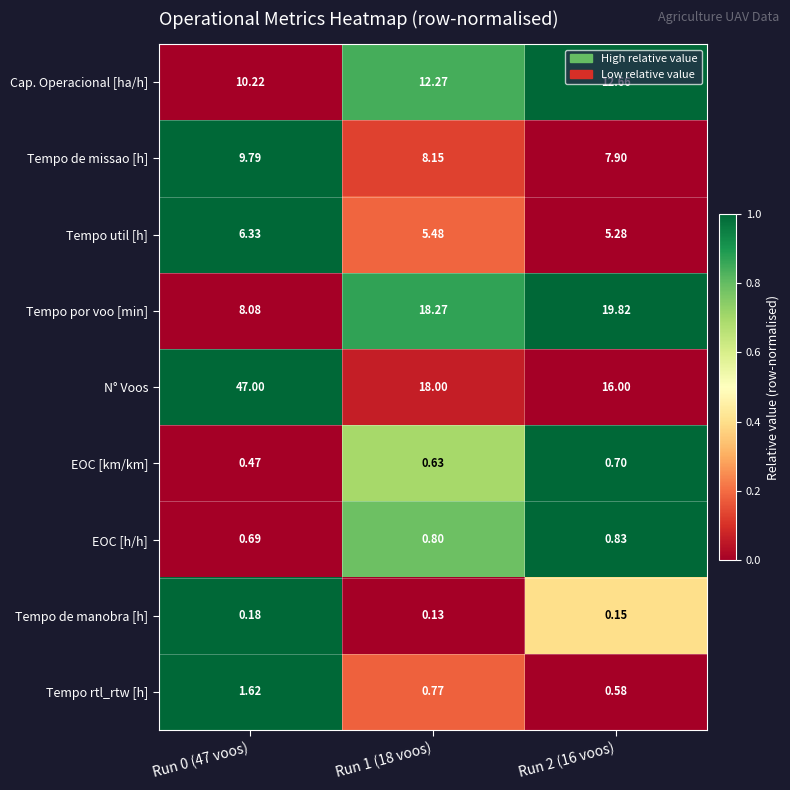

Which series has the largest total across all categories?

N° Voos